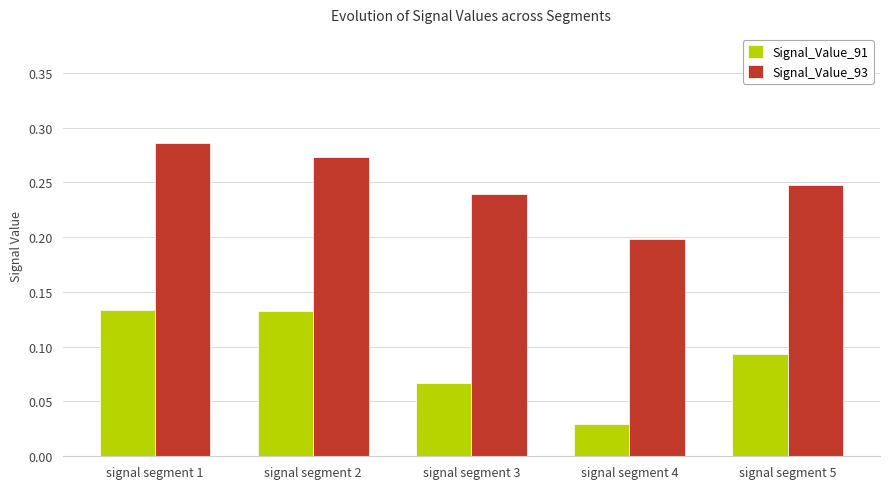

At how many categories does at least one series exceed 0?

5